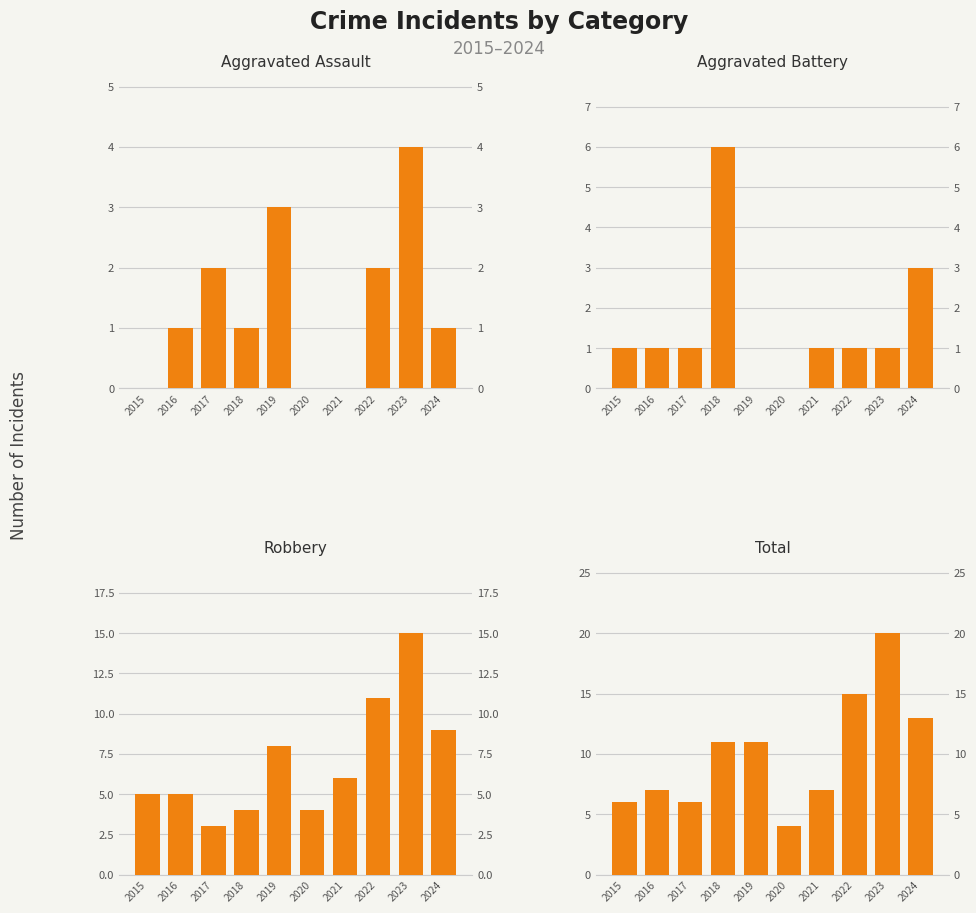

What is the maximum value for Robbery?

15